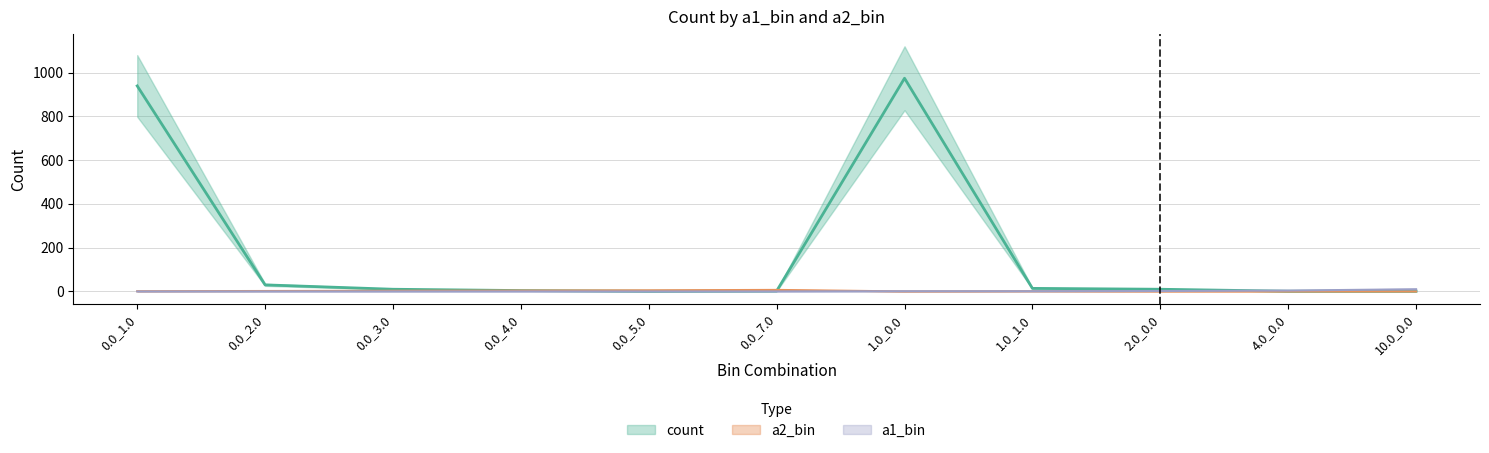

How many lines are shown in the chart?

3